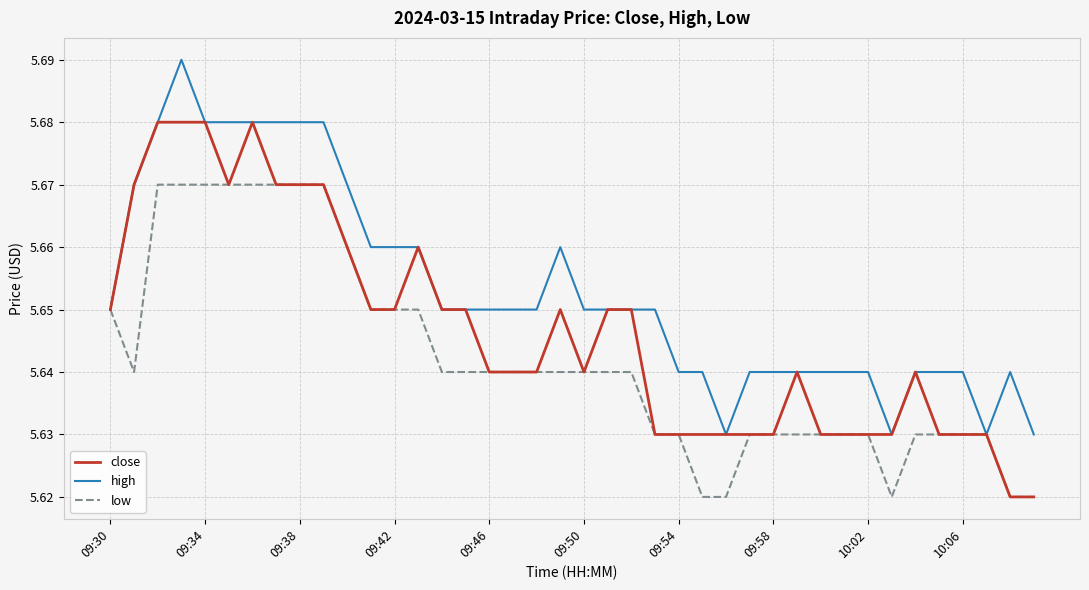

List the series in order of their peak value, highest first.

high, close, low